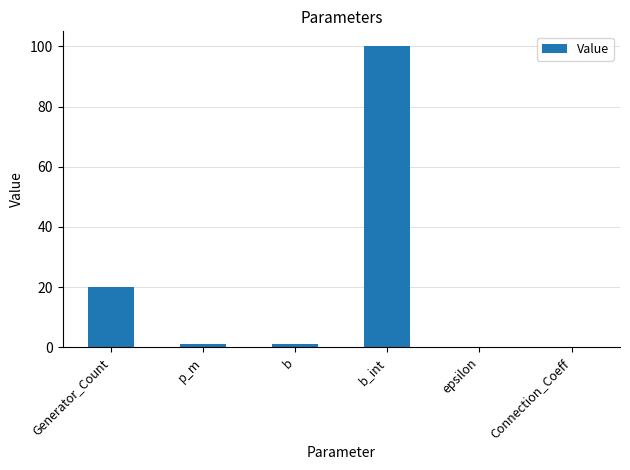

The chart shows a value of 100.0 at b_int. True or false?

True